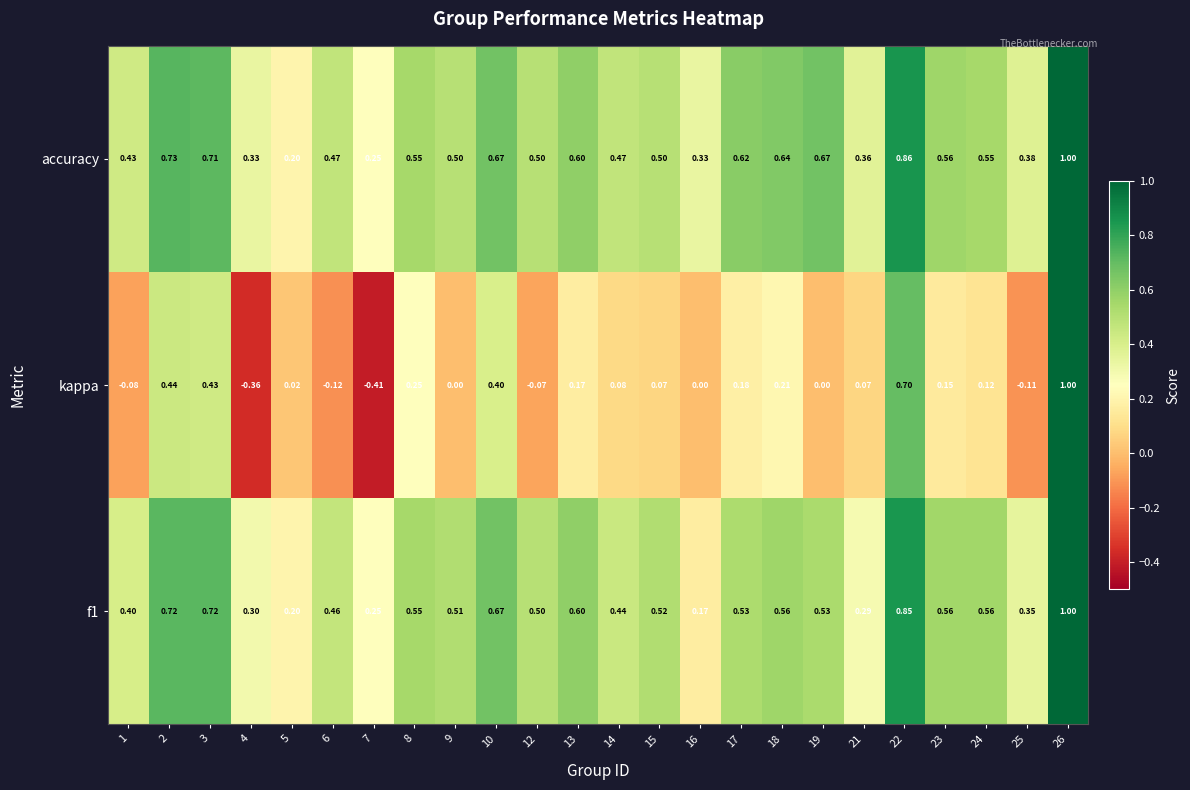

Which series has the largest range (max minus min)?

kappa